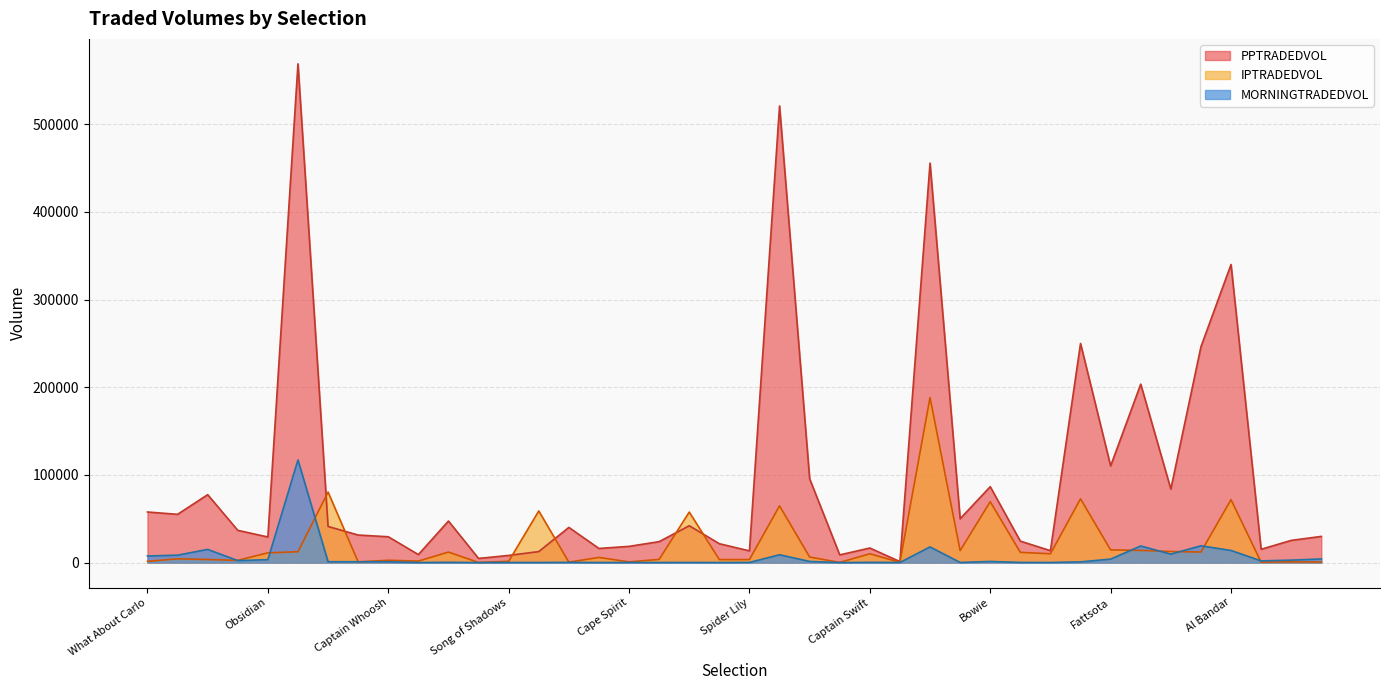

What is the difference between the IPTRADEDVOL values at Shifting Power and Spider Lily?

8606.9